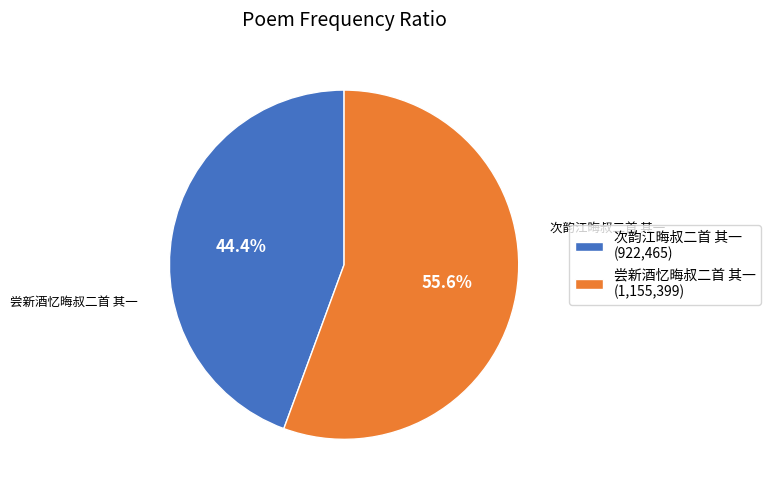

How many slices are in this pie chart?

2